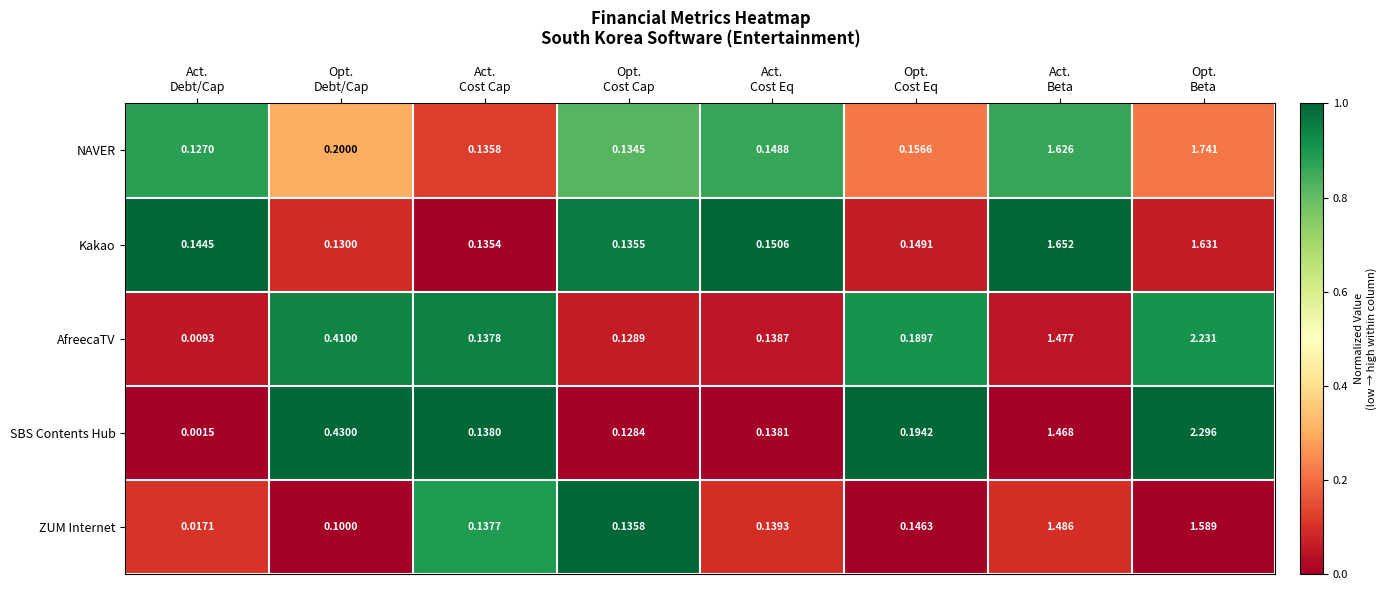

Rank the series by their maximum value, from highest to lowest.

SBS Contents Hub, AfreecaTV, NAVER, Kakao, ZUM Internet